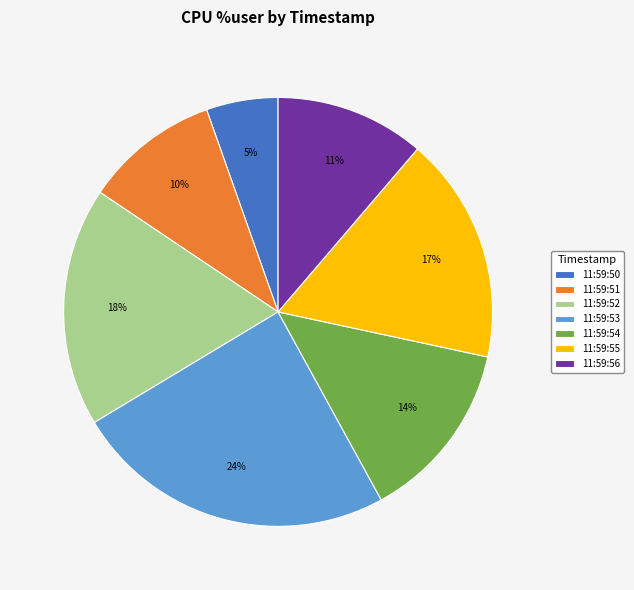

To the nearest percent, what is the difference between the 11:59:56 and 11:59:50 slice percentages?

6%